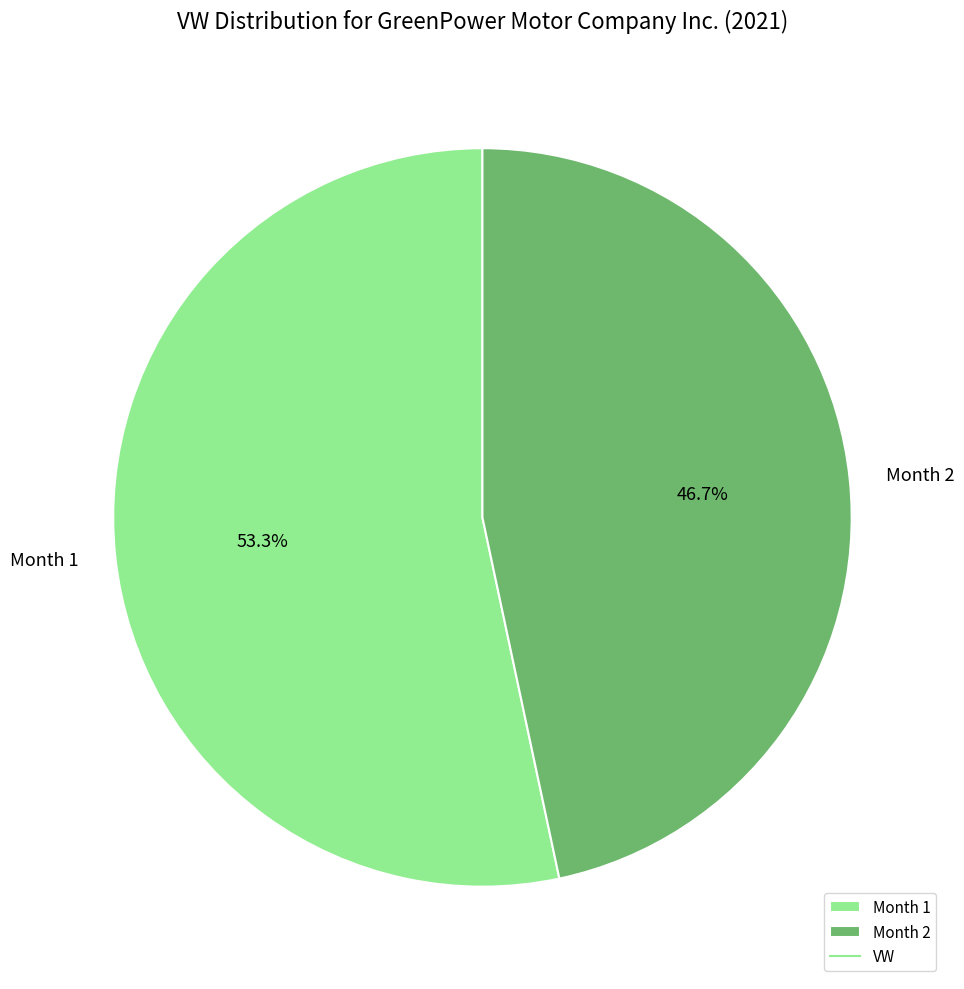

What is the largest slice in the pie chart?

Month 1